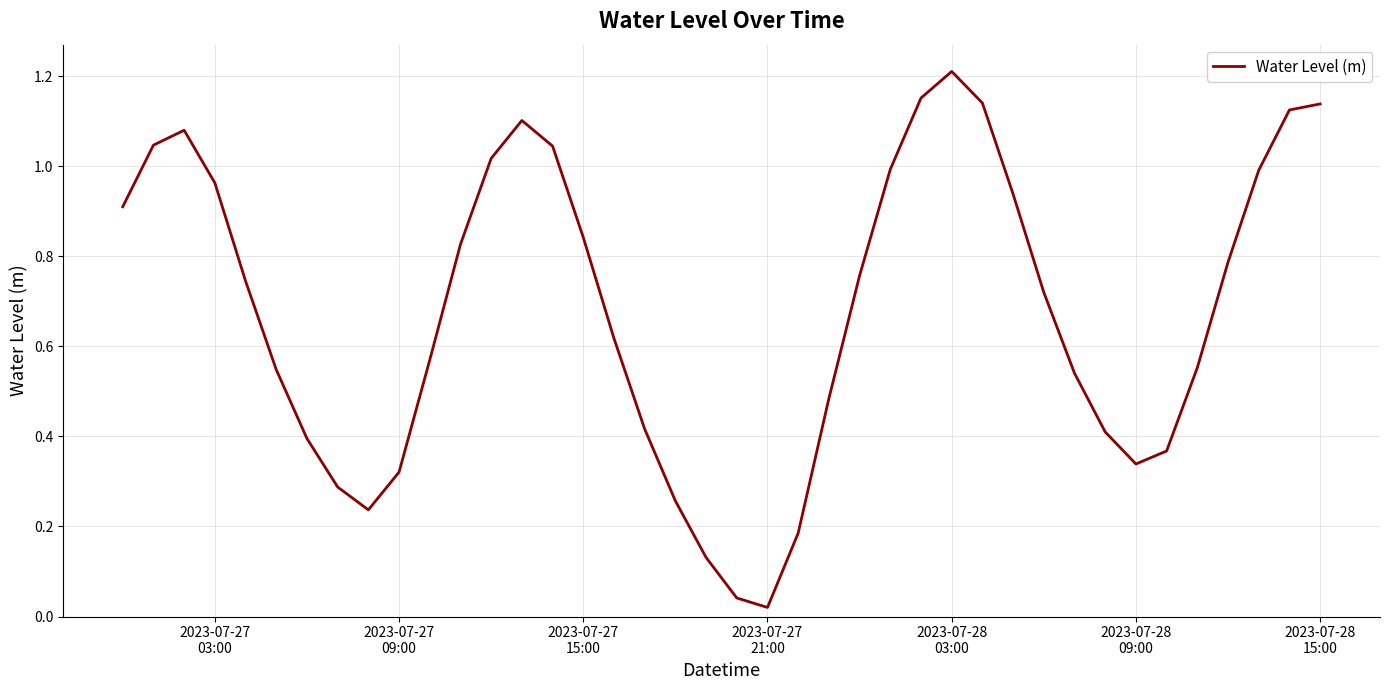

True or false: there are more than 1 points higher than both neighbors.

True